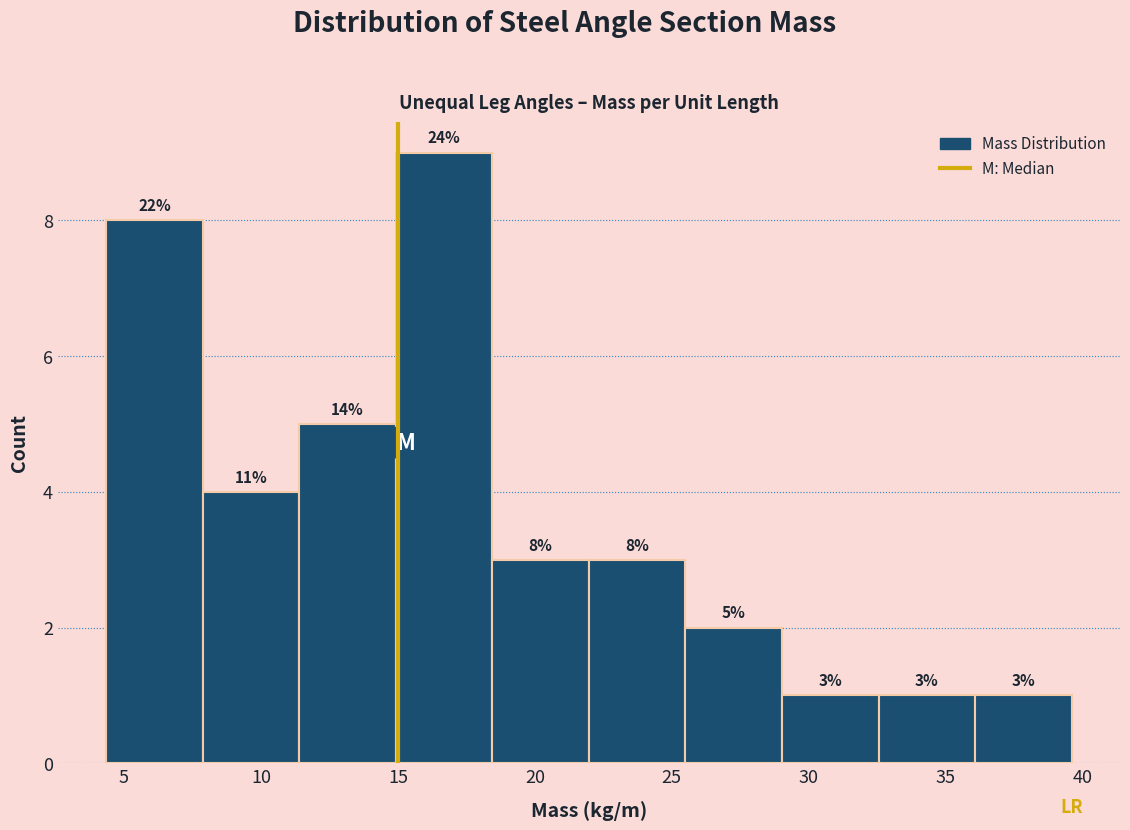

Which range on the x-axis has the tallest bar?

15.0 to 18.5